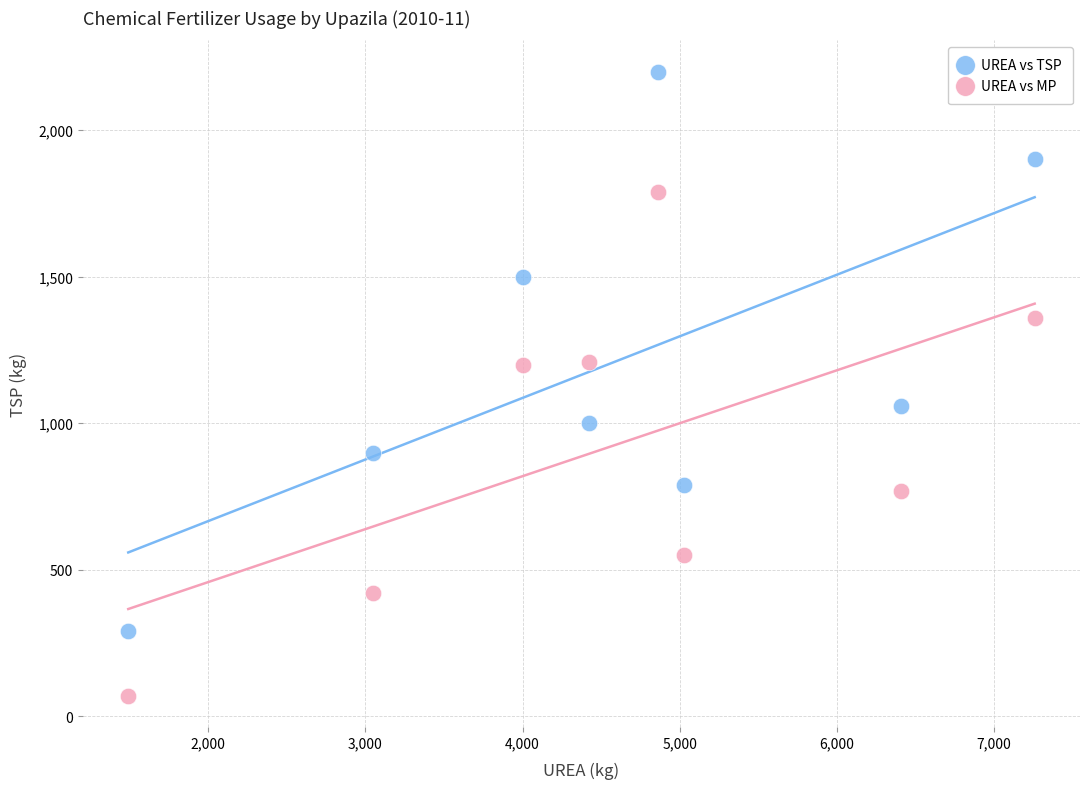

What are all the series names shown in the legend?

UREA vs TSP, UREA vs MP